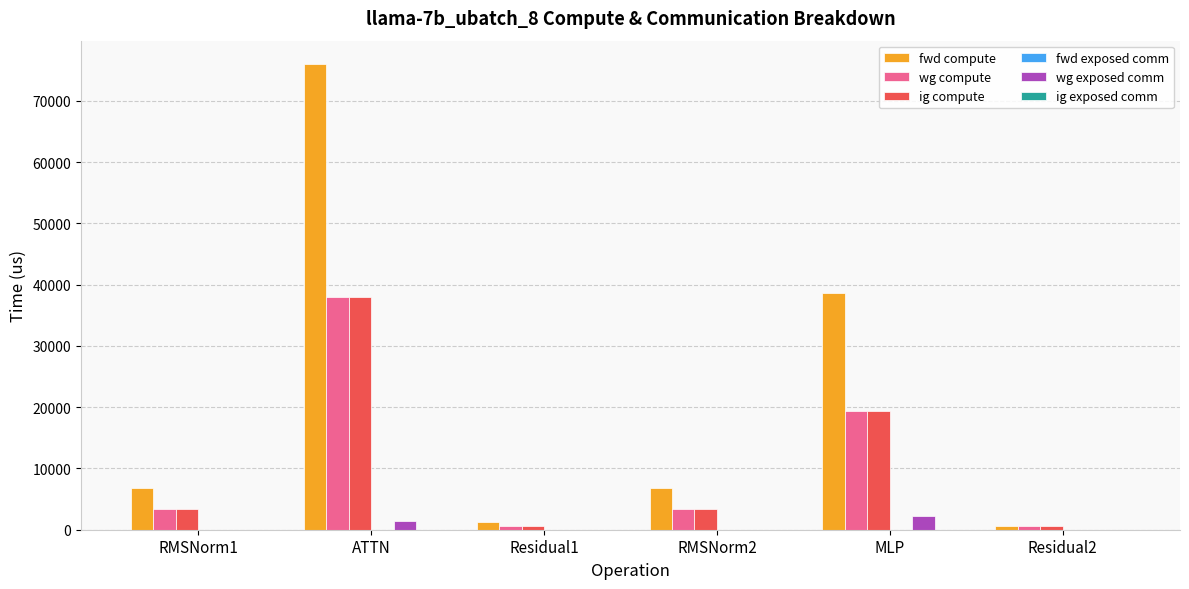

How many series are shown in this chart?

4